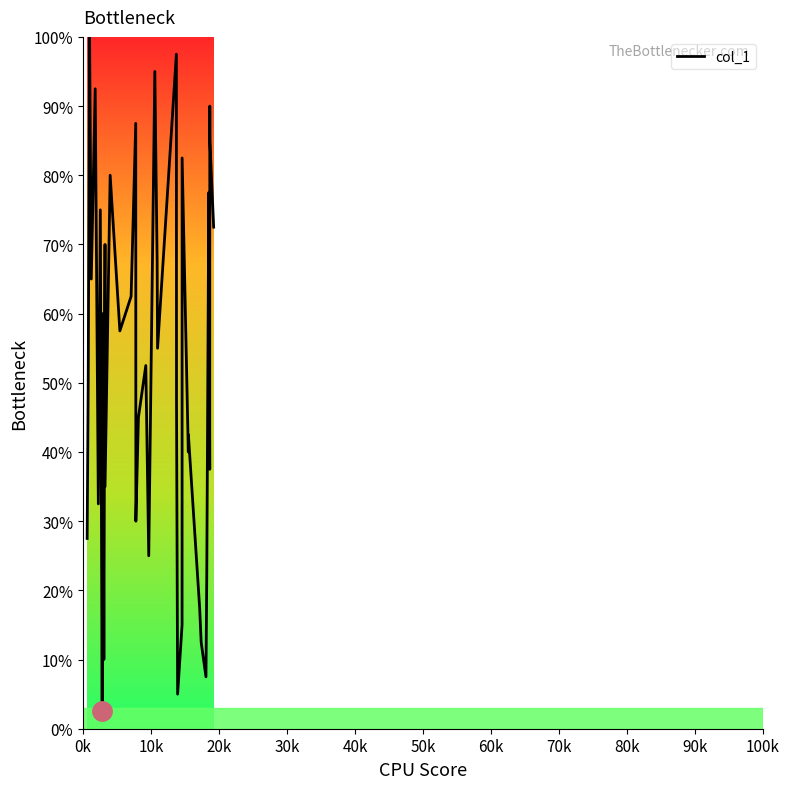

What is the difference between the maximum and minimum values?

97.5